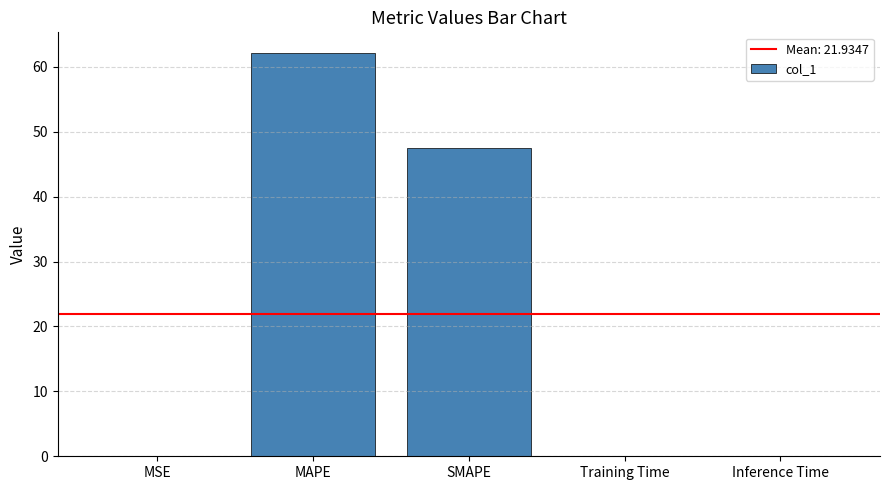

Which has a higher value, MAPE or Inference Time?

MAPE